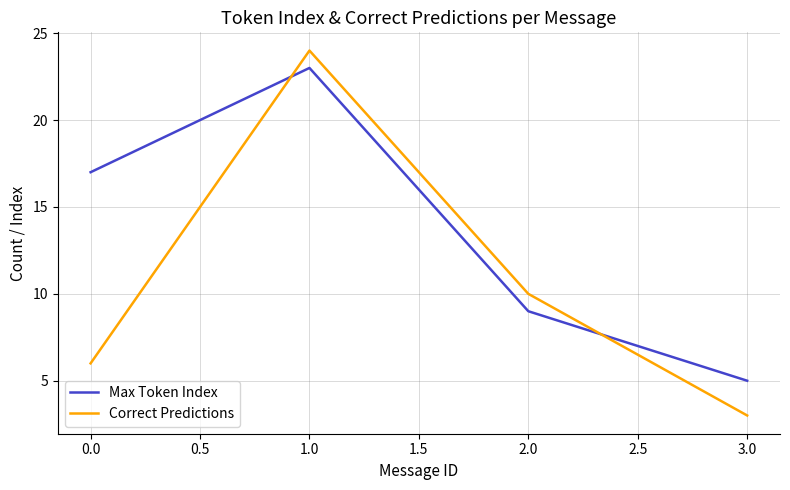

Which series has the largest total across all categories?

Max Token Index